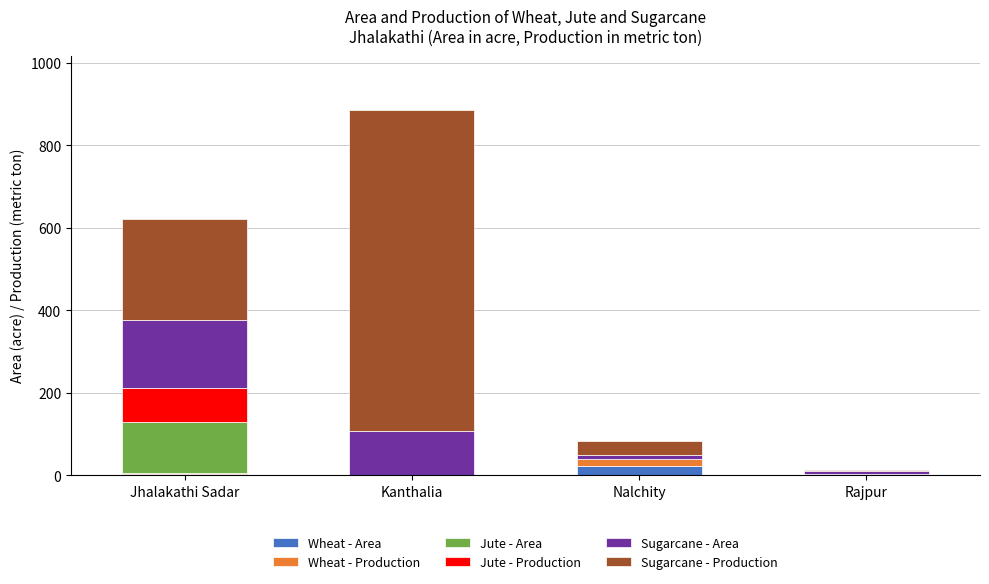

At which category is the sum across all series the highest?

Kanthalia